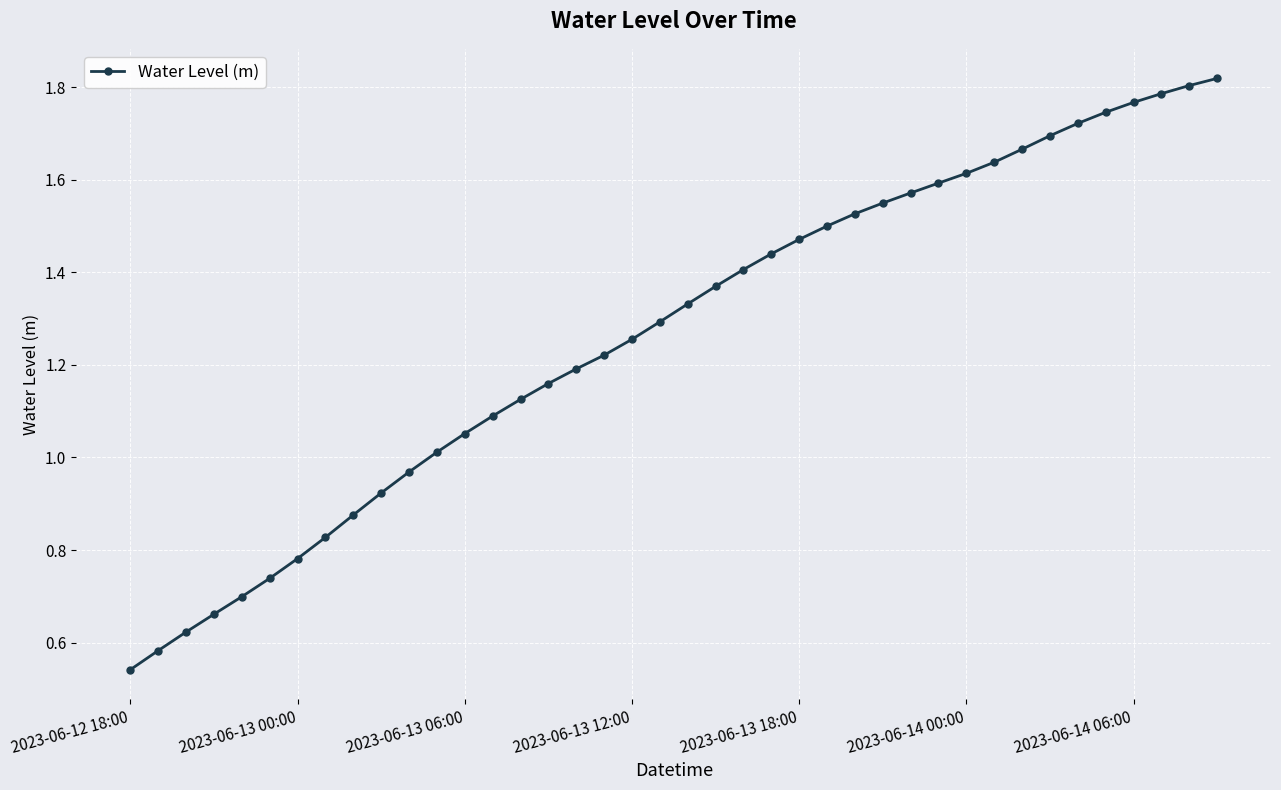

What is the minimum value shown in the chart?

0.5